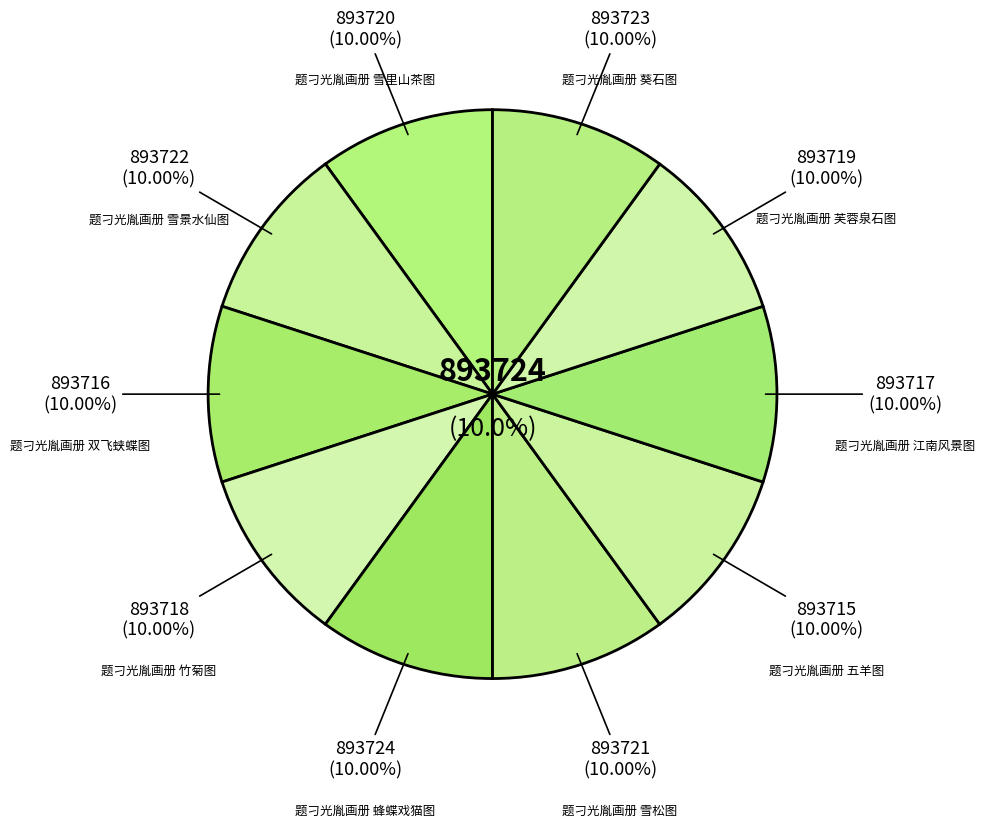

Count the number of slices in the pie.

10